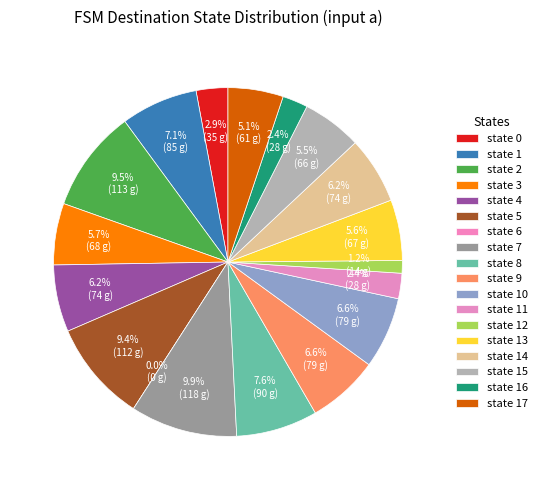

Does any single category account for the majority?

No